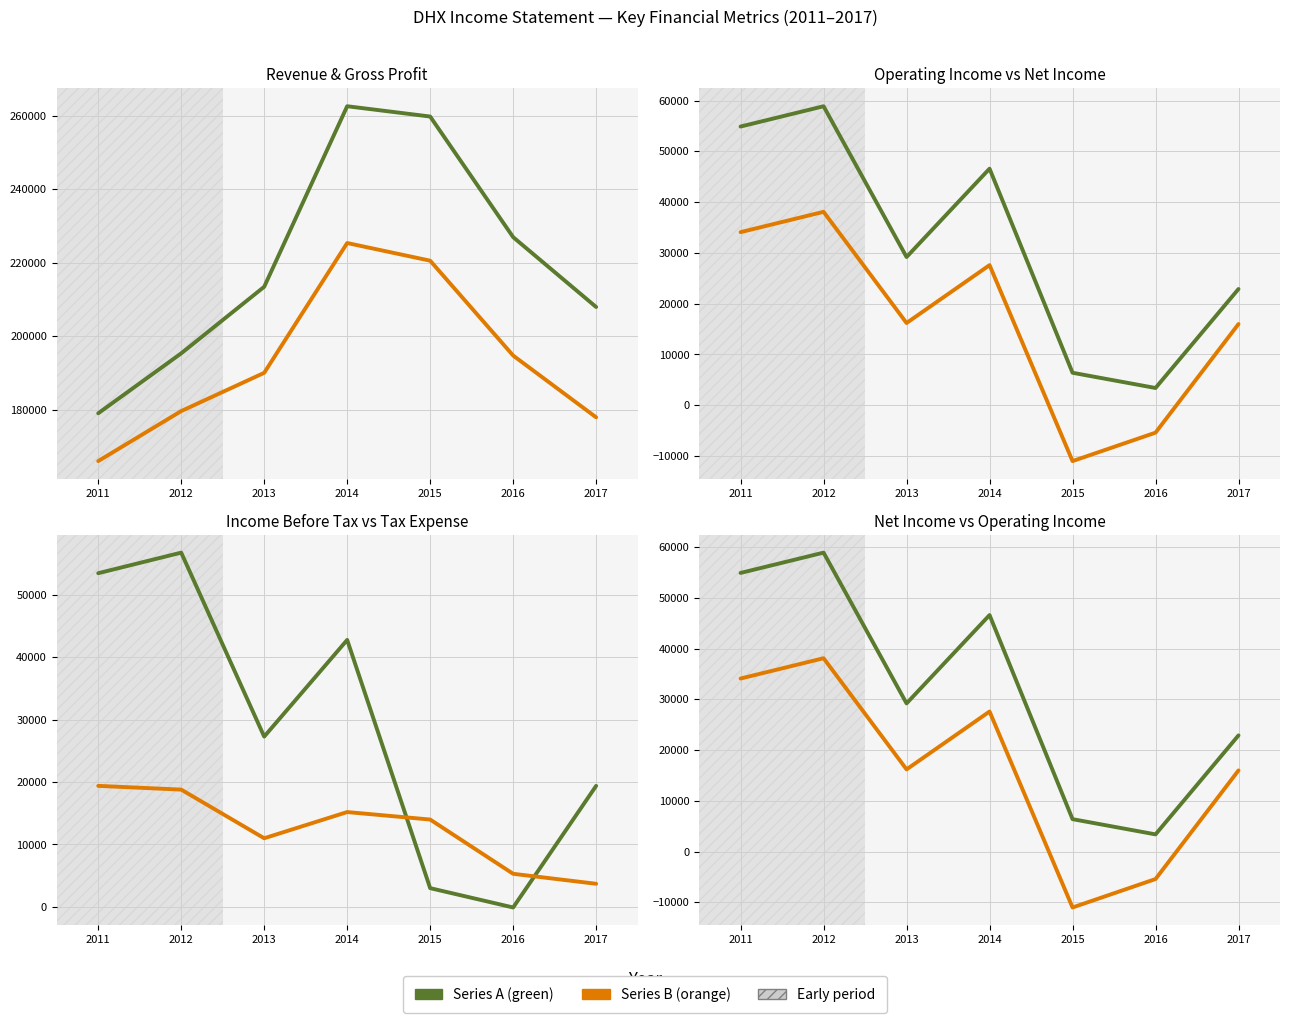

Which series has the largest total across all categories?

Total Revenue